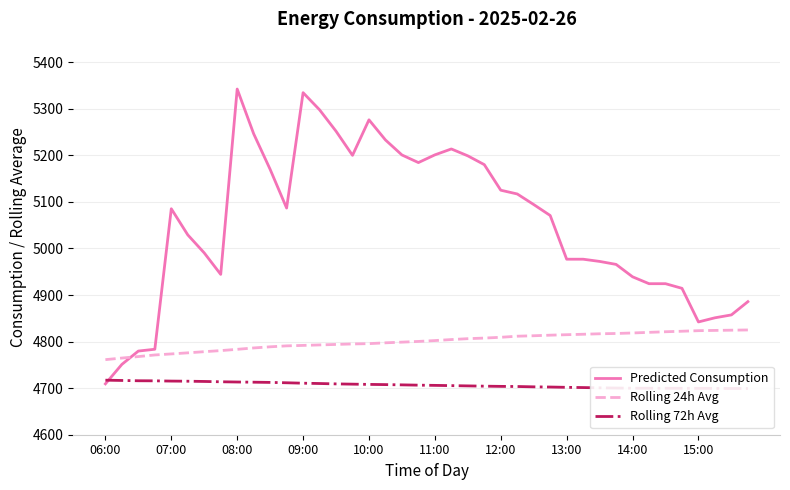

What is the difference between the second highest and second lowest values in the Rolling 24h Avg series?

59.8